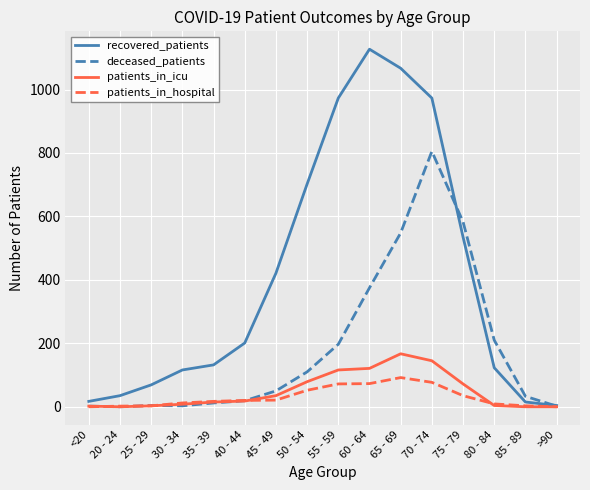

What is the difference between the maximum and minimum values in the patients_in_hospital series?

92